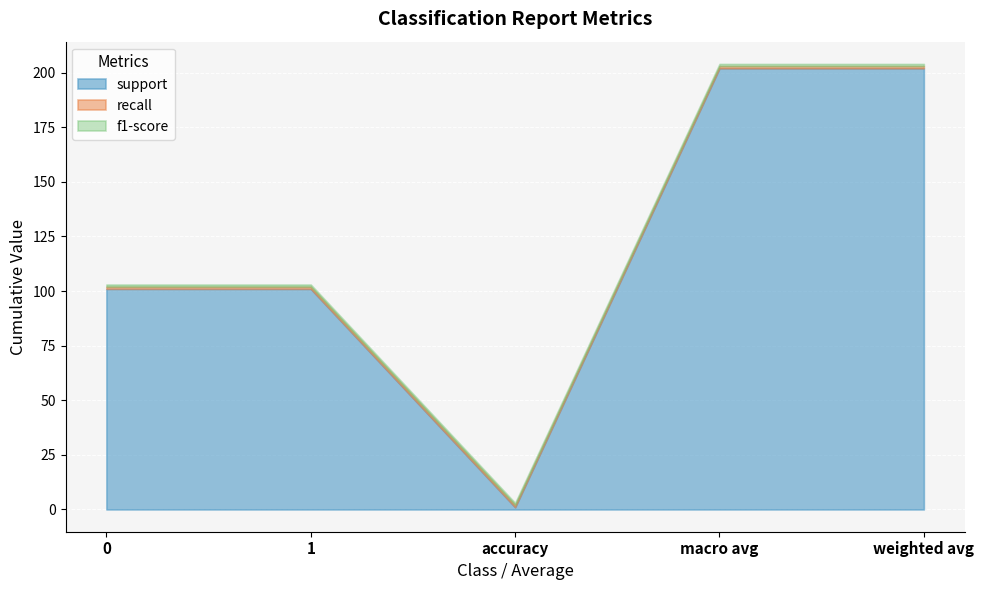

What is the sum of all recall values?

5